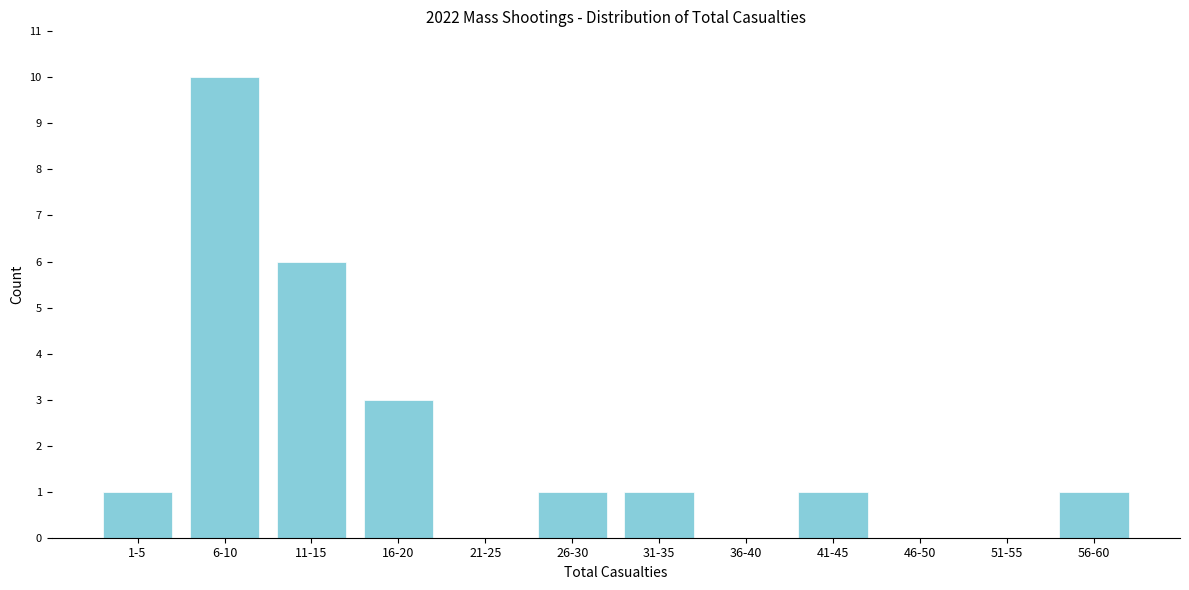

Reading left to right, transcribe all the data shown in this chart.

1-5=1	6-10=10	11-15=6	16-20=3	21-25=0	26-30=1	31-35=1	36-40=0	41-45=1	46-50=0	51-55=0	56-60=1